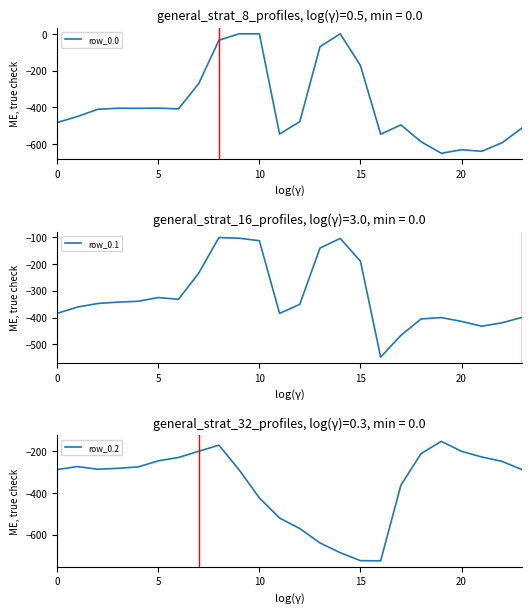

True or false: row_0.2 has more than 1 interior local peaks.

True